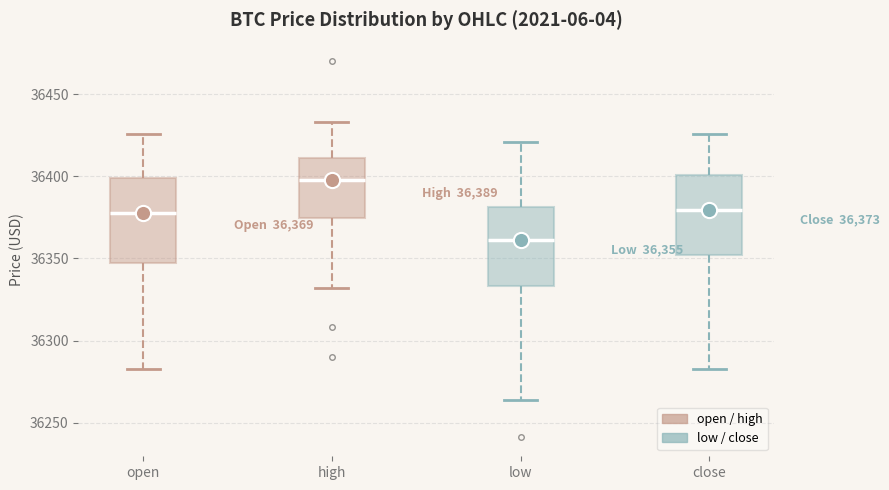

Which box has the highest median line?

high